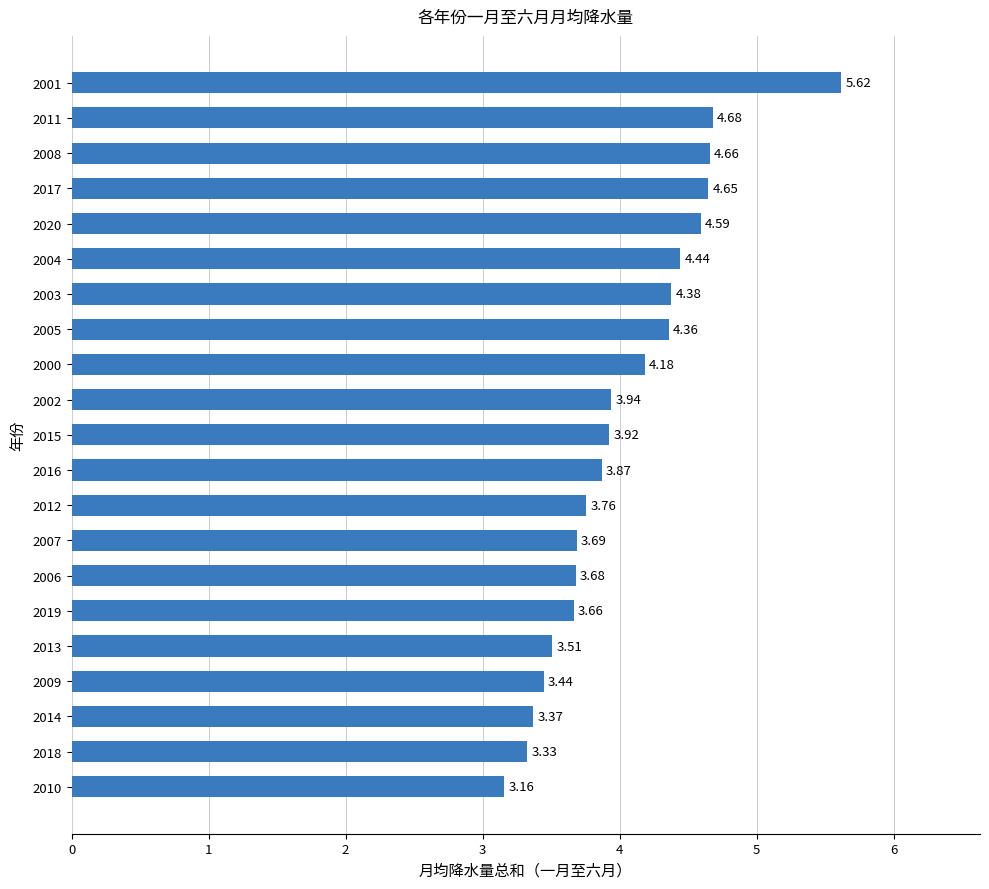

What is the ratio of the value at 2014 to the value at 2012?

0.9